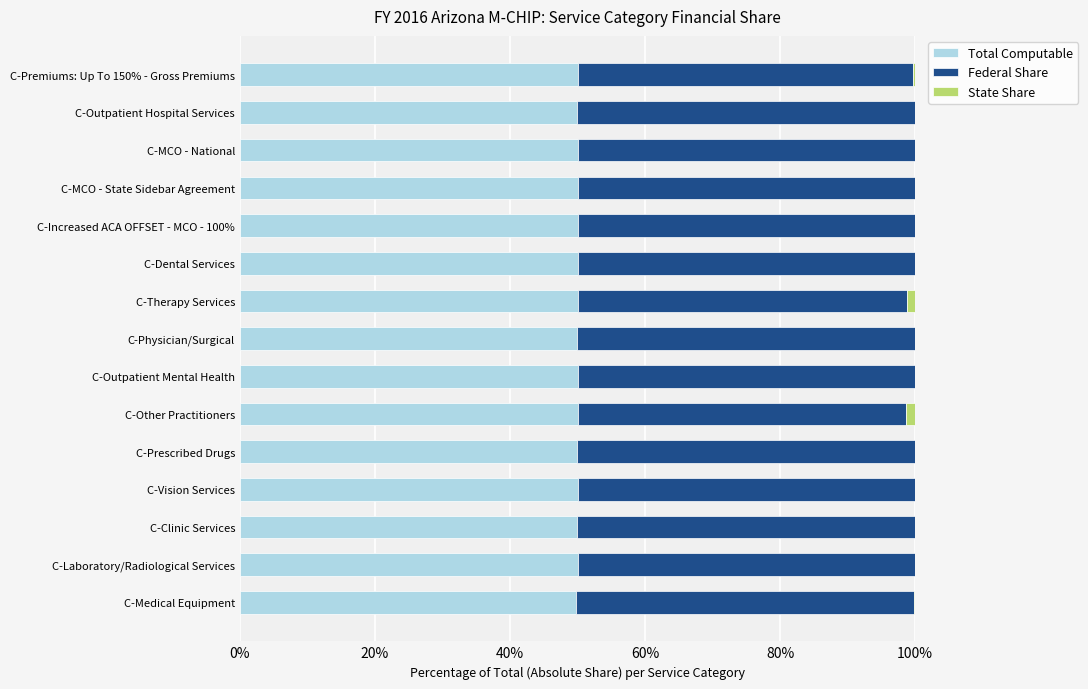

What is the highest value of the Total Computable series?

50.0